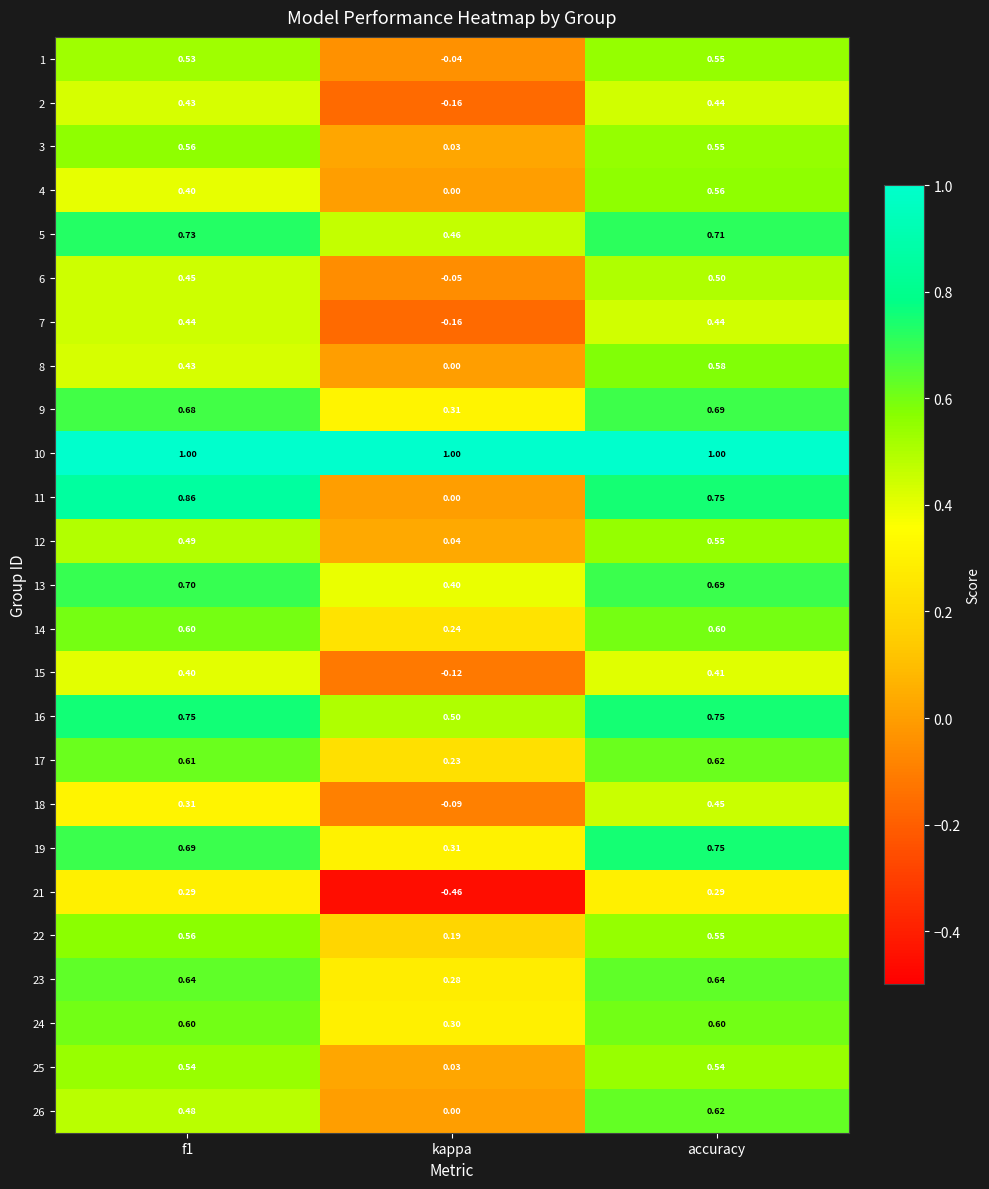

At which label is 17 closest to 0?

kappa